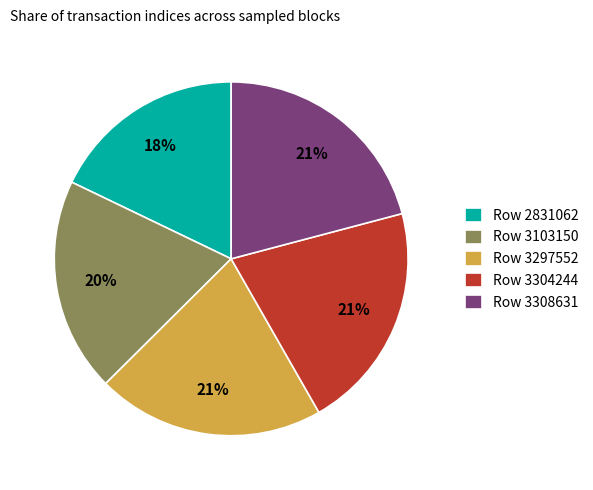

Which slice is the smallest?

Row 2831062